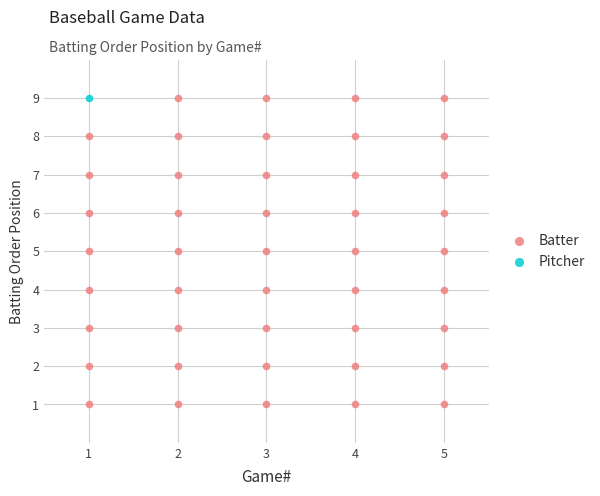

What are all the series names shown in the legend?

Batter, Pitcher